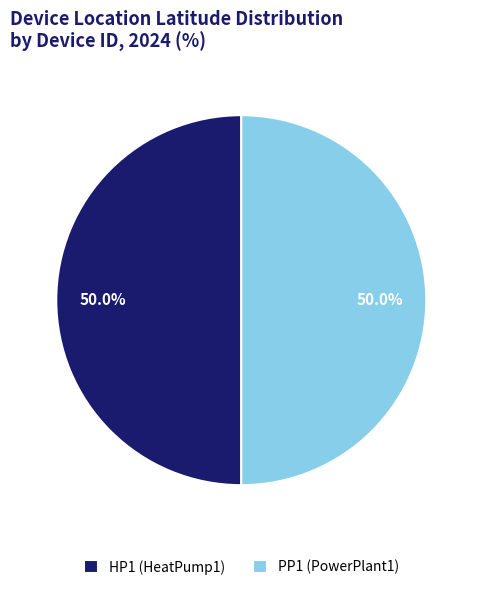

What portion of the pie excludes HP1 (HeatPump1)?

50.0%